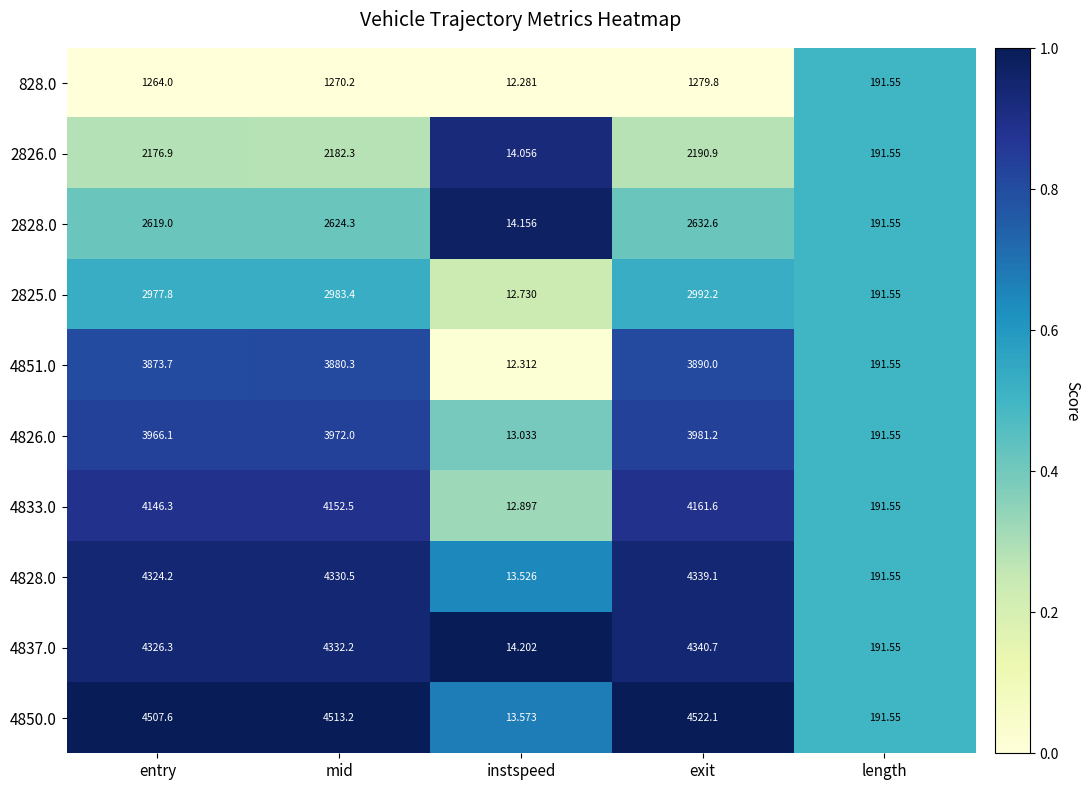

What is the spread (max minus min) of values at exit?

3242.3